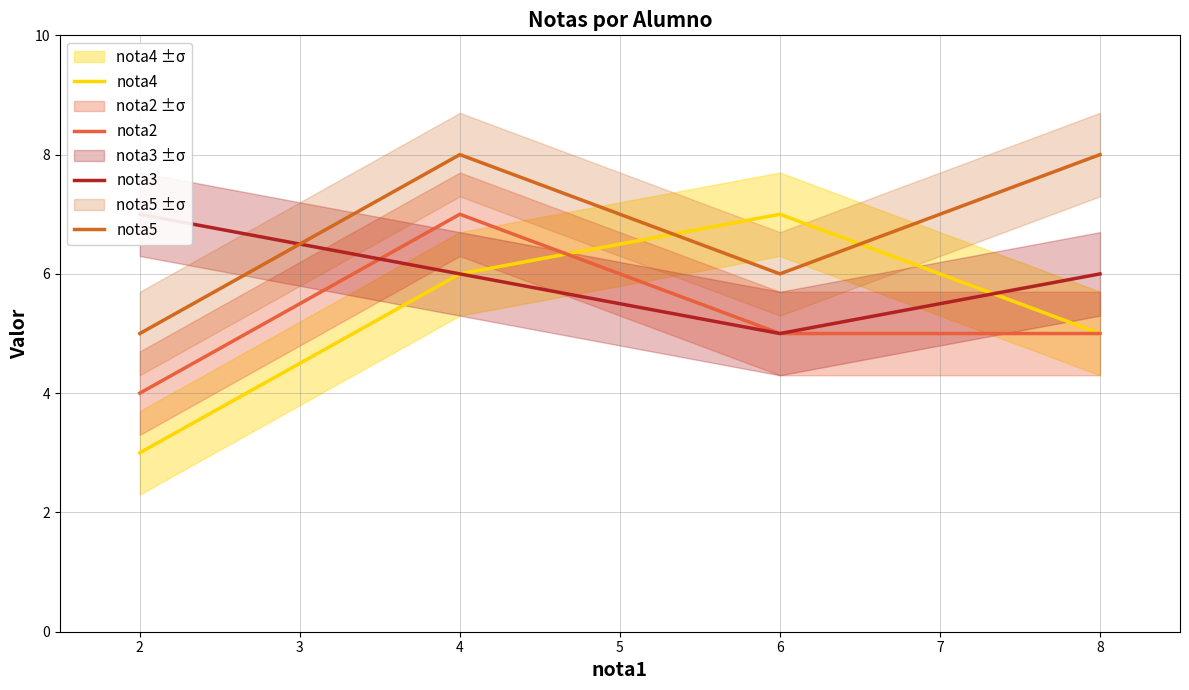

True or false: nota4 has a value of 2 at 2.

False